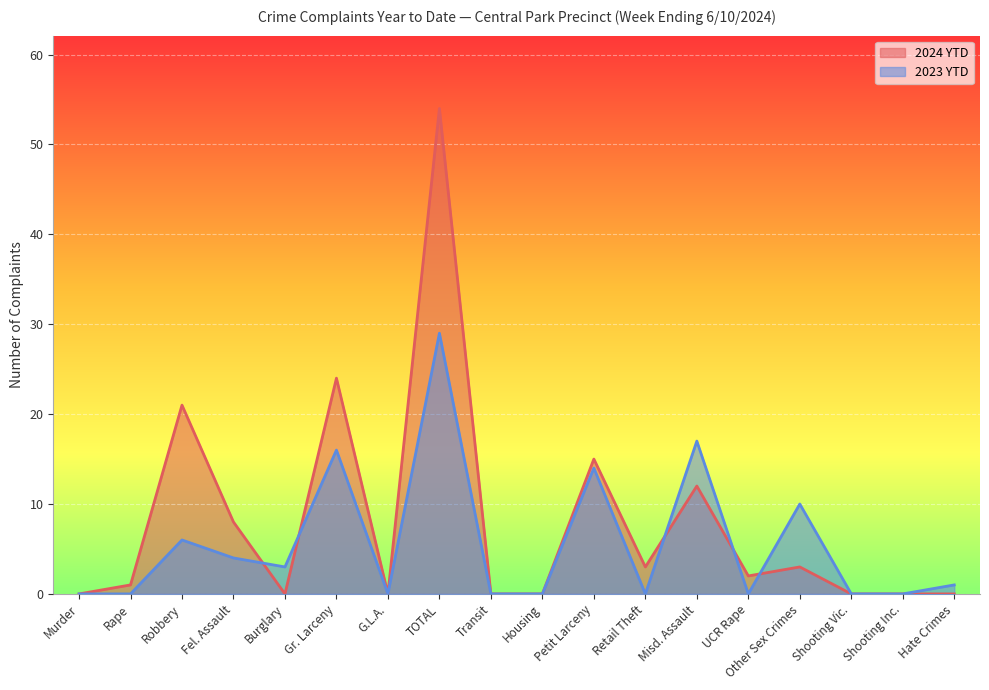

Reading right to left, transcribe all the data shown in this chart.

2024 YTD: Hate Crimes=0	Shooting Inc.=0	Shooting Vic.=0	Other Sex Crimes=3	UCR Rape=2	Misd. Assault=12	Retail Theft=3	Petit Larceny=15	Housing=0	Transit=0	TOTAL=54	G.L.A.=0	Gr. Larceny=24	Burglary=0	Fel. Assault=8	Robbery=21	Rape=1	Murder=0
2023 YTD: Hate Crimes=1	Shooting Inc.=0	Shooting Vic.=0	Other Sex Crimes=10	UCR Rape=0	Misd. Assault=17	Retail Theft=0	Petit Larceny=14	Housing=0	Transit=0	TOTAL=29	G.L.A.=0	Gr. Larceny=16	Burglary=3	Fel. Assault=4	Robbery=6	Rape=0	Murder=0